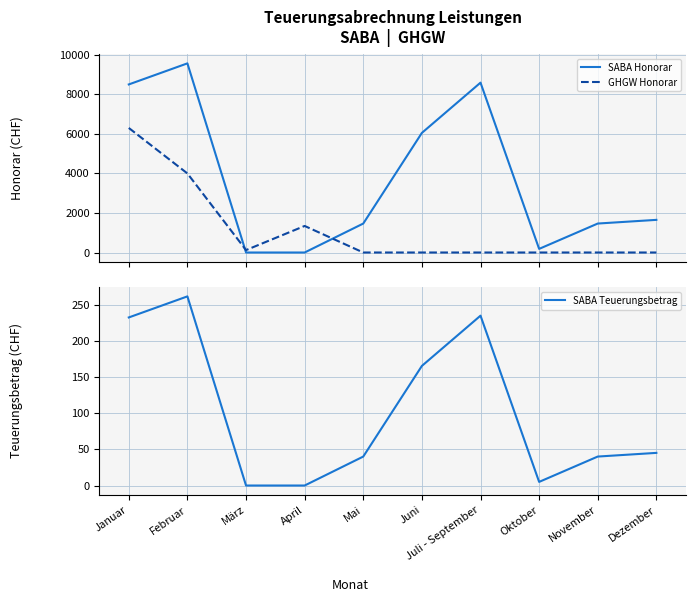

Reading left to right, what are all the values shown in this chart?

SABA Honorar: 8497.0	9562.0	0.0	0.0	1464.0	6047.0	8587.0	183.0	1464.0	1650.0
GHGW Honorar: 6297.0	3996.5	122.0	1342.0	0.0	0.0	0.0	0.0	0.0	0.0
SABA Teuerungsbetrag: 232.8	262.0	0.0	0.0	40.1	165.7	235.3	5.0	40.1	45.2